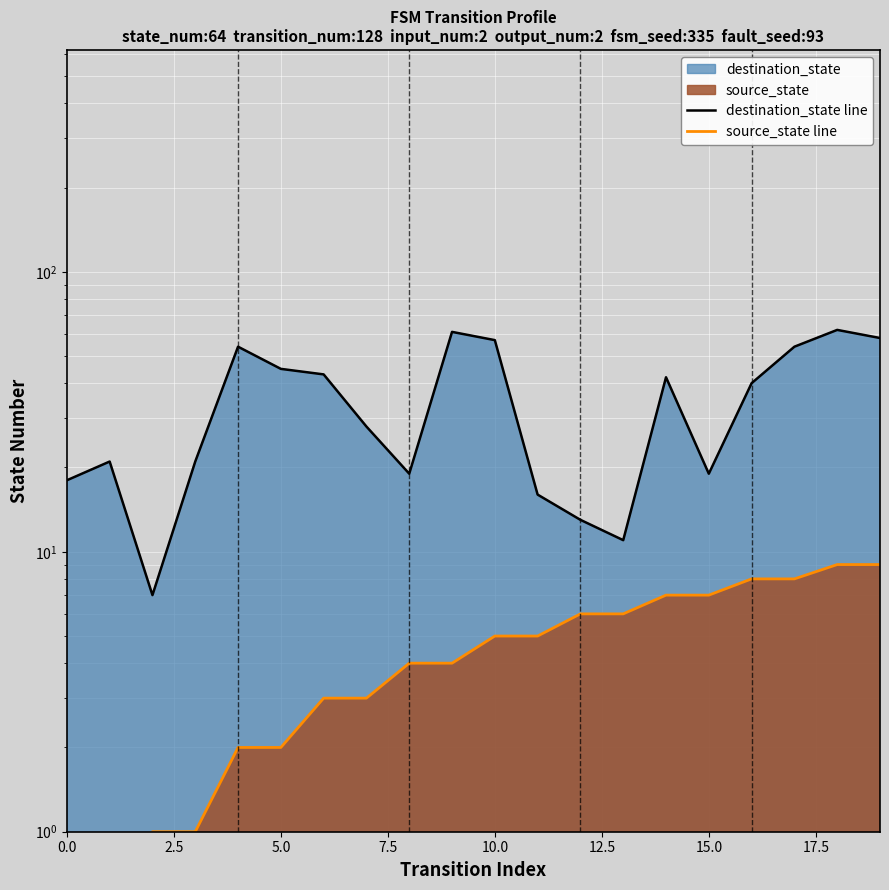

At how many categories does at least one series exceed 18?

15